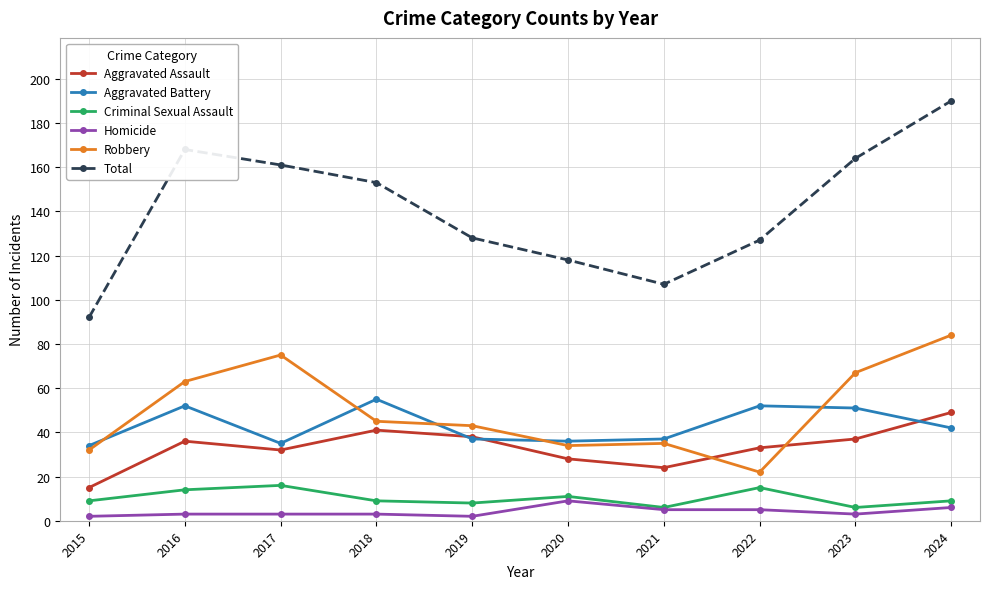

What is the approximate value of Aggravated Battery at 2021?

37